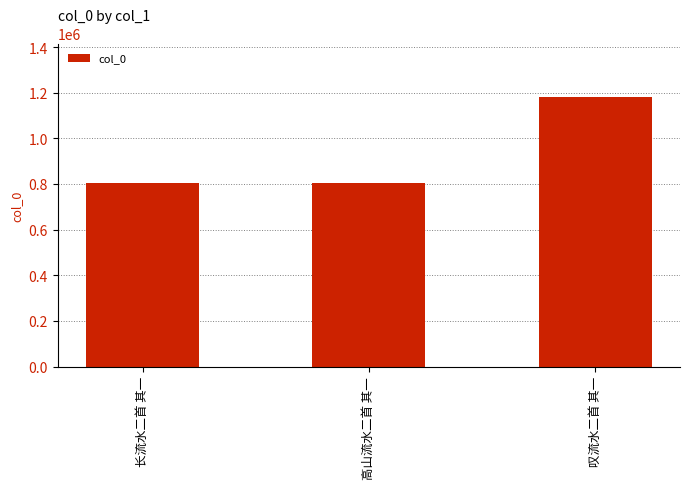

How many distinct data groups are displayed?

1